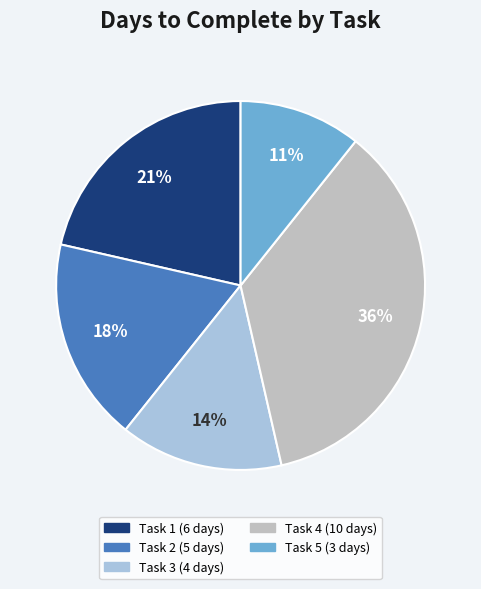

To the nearest percent, what is the difference between the largest and smallest slice percentages?

25%